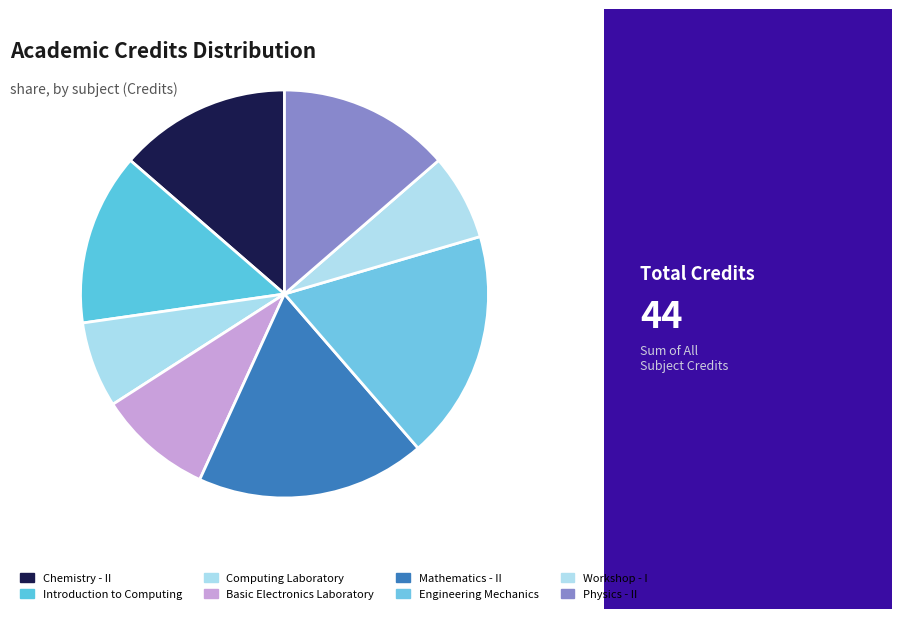

How many segments does this pie chart have?

8